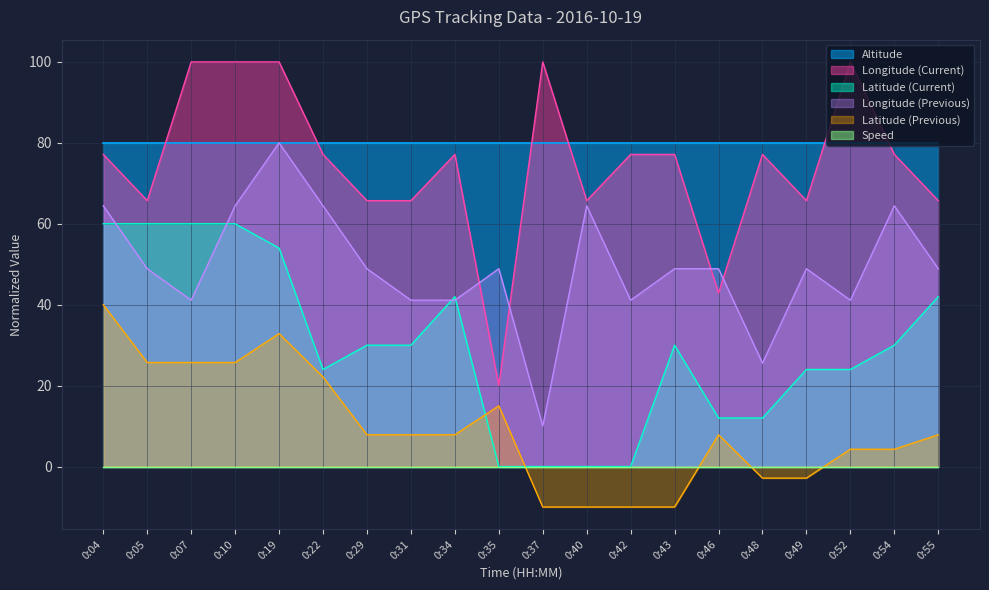

What is the maximum value shown in the chart?

100.0